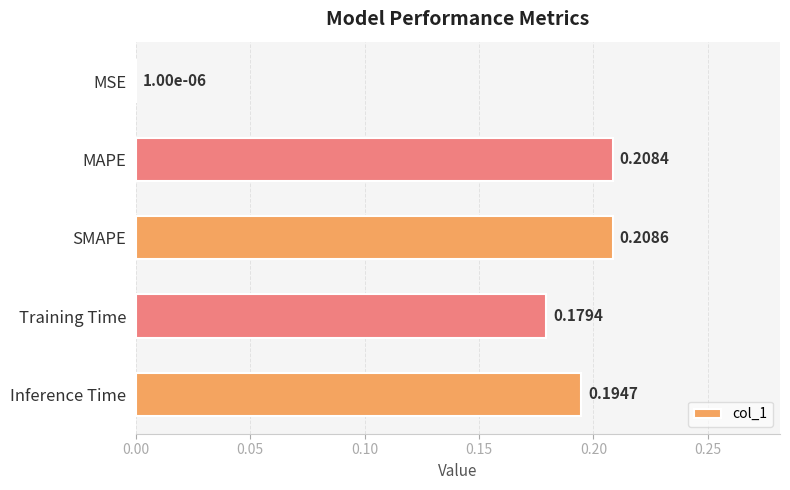

What is the sum of all values?

0.8